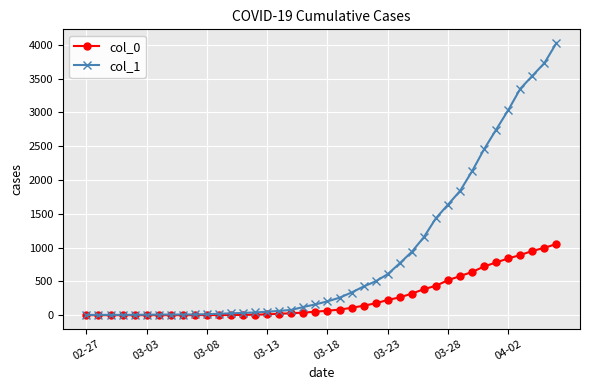

List the series in order of their peak value, highest first.

col_1, col_0